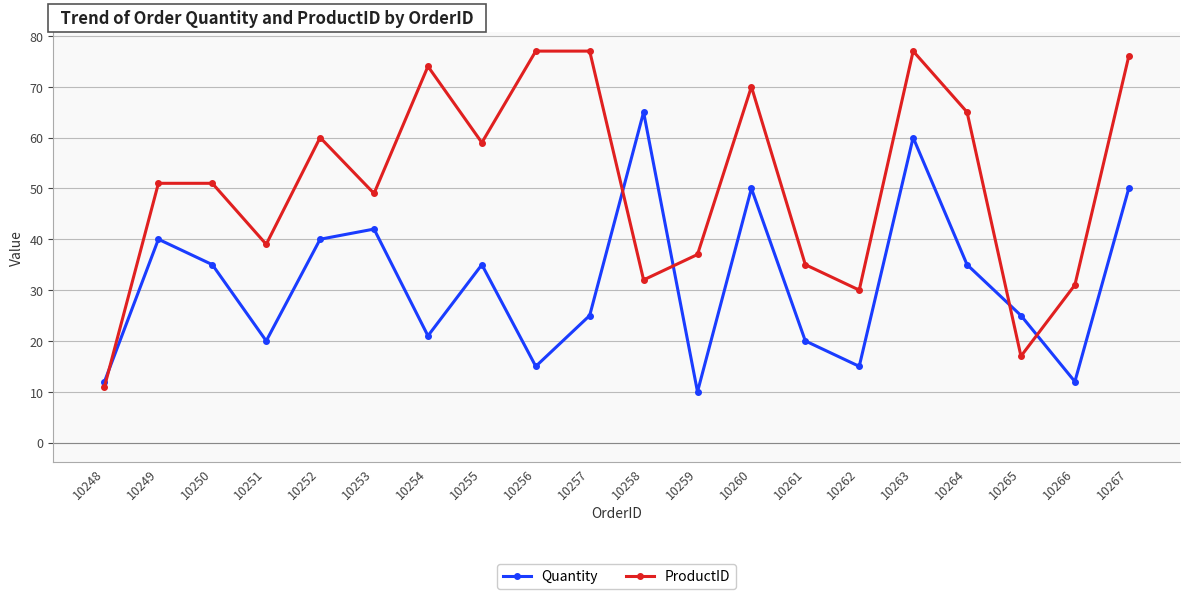

At which category is the sum across all series the highest?

10263